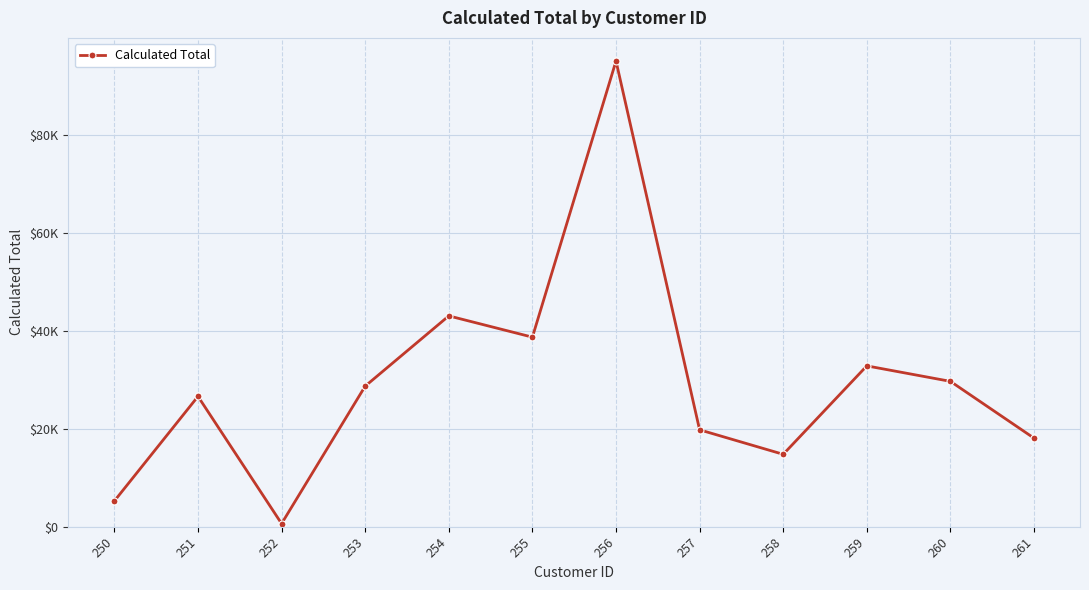

At which category does the chart reach its minimum across all series?

252